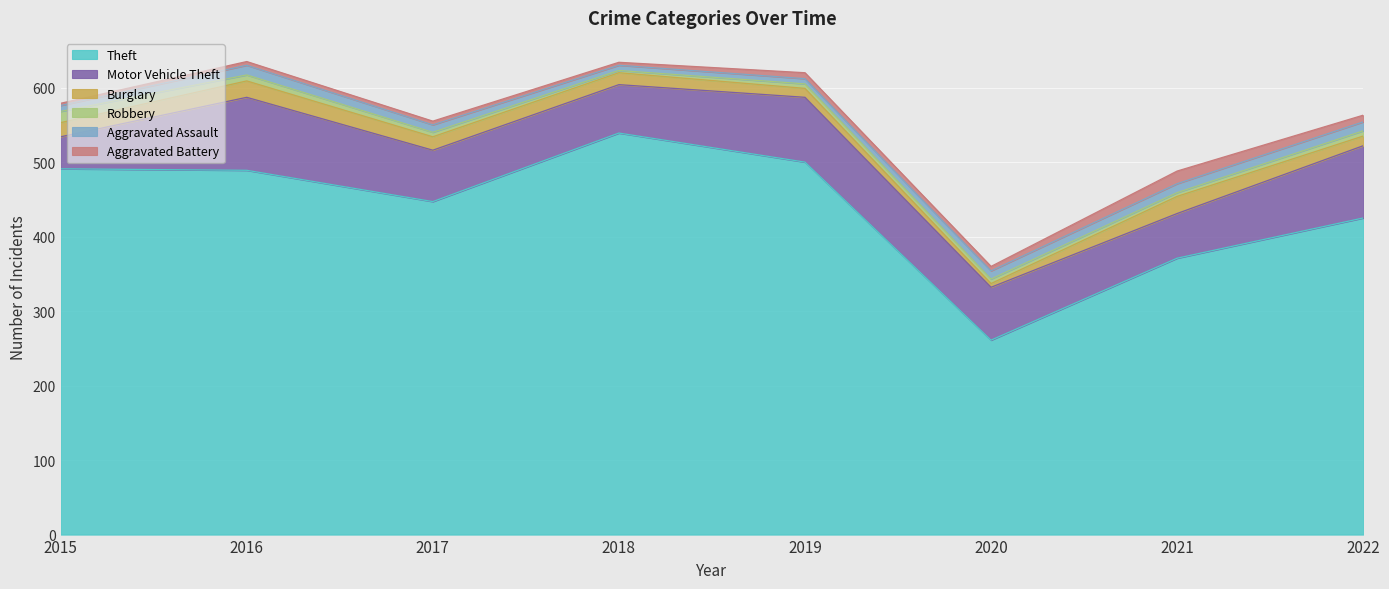

True or false: Aggravated Battery has a value of 6 at 2020.

True